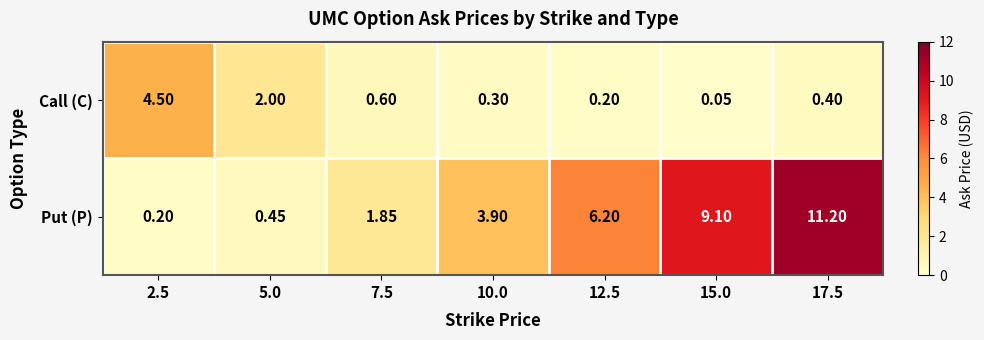

Rank the series by their maximum value, from highest to lowest.

Put (P), Call (C)